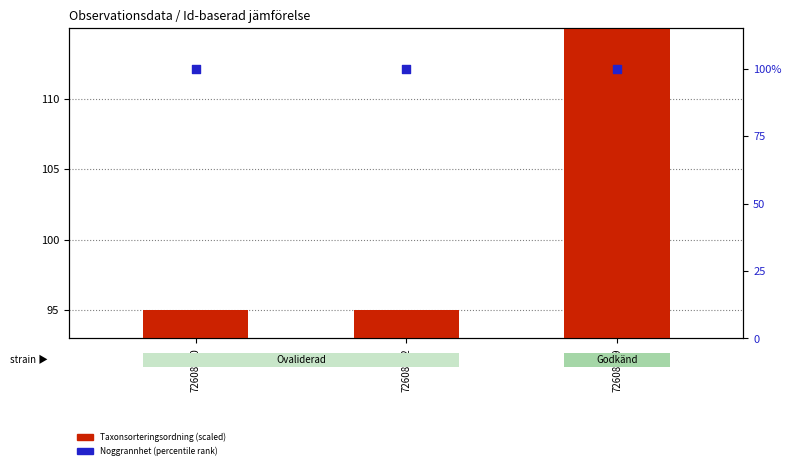

Which series reaches the minimum Y coordinate?

Taxonsorteringsordning (scaled)